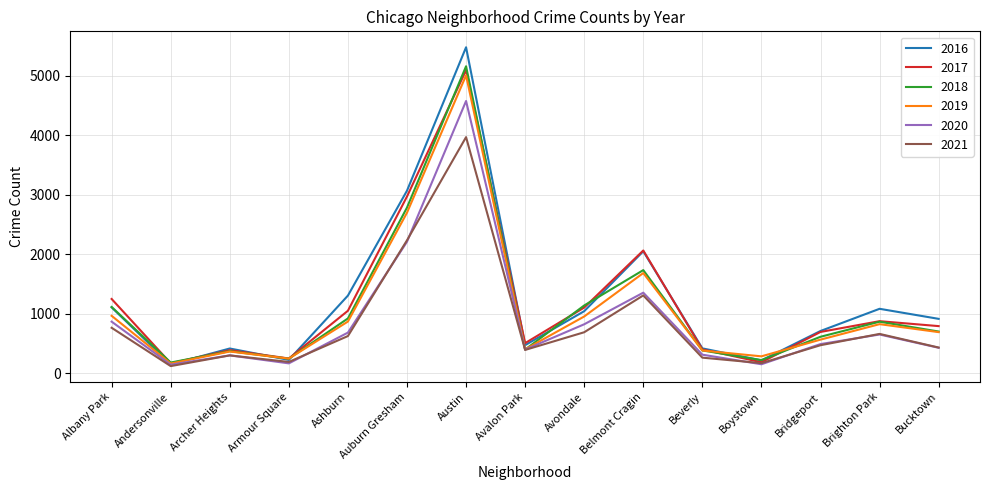

At which label does 2017 first exceed 795?

Albany Park